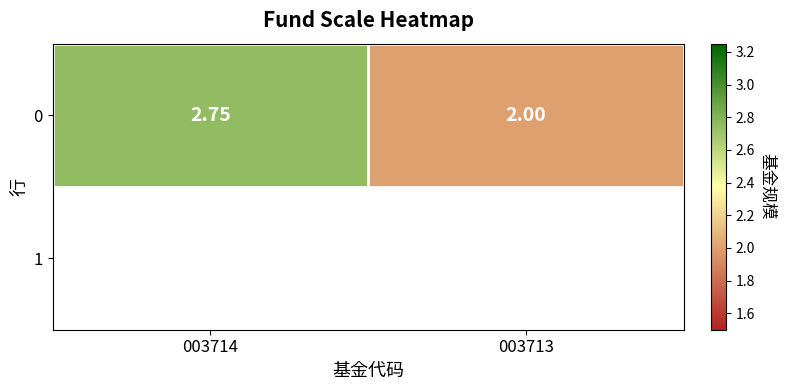

Reading left to right, extract all data points from this chart.

2.8	2.0